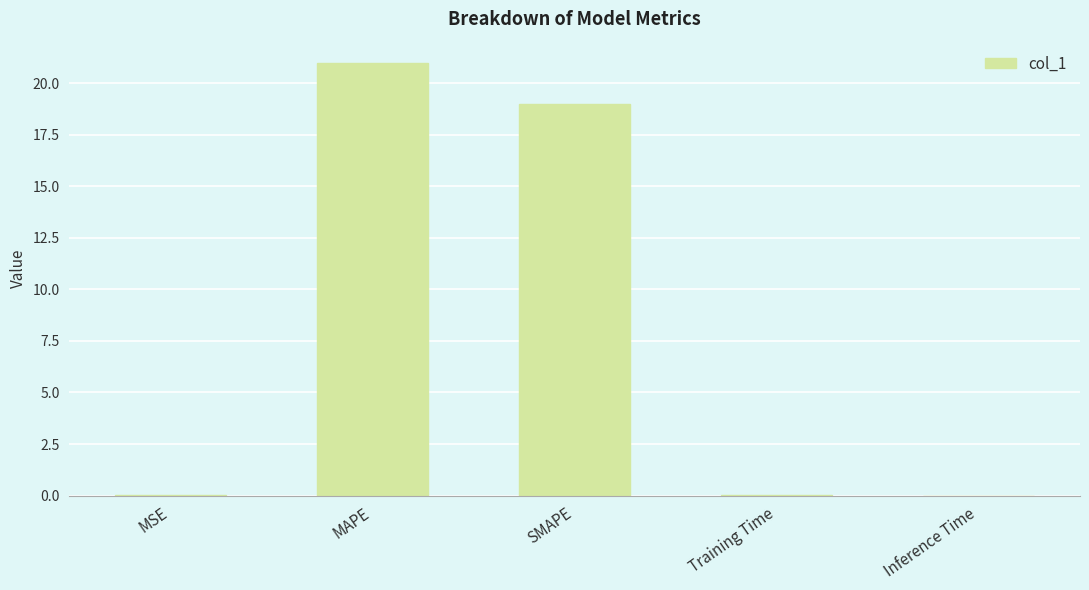

True or false: the data shows 0.0 at Training Time.

True